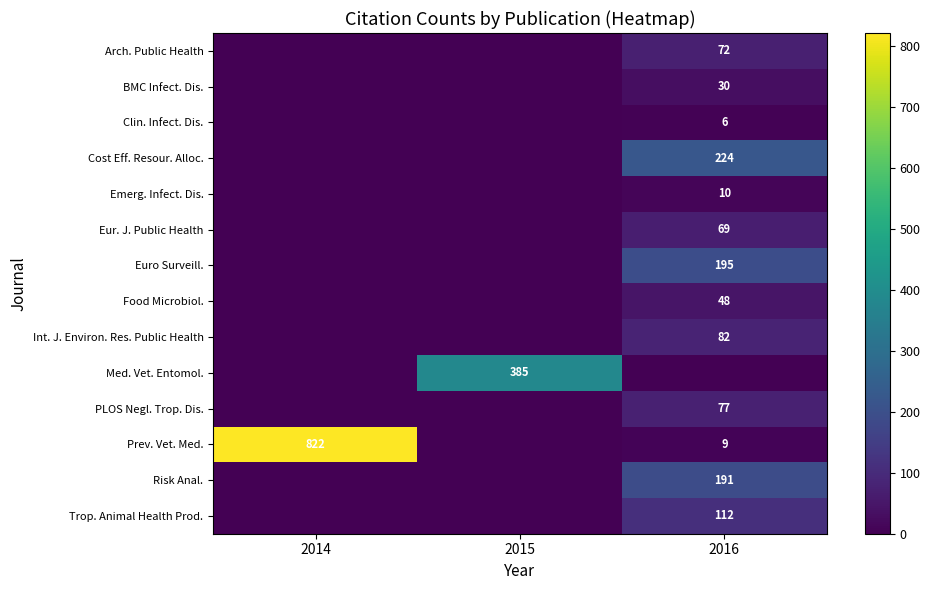

What is the difference between the highest and lowest values at 2014?

822